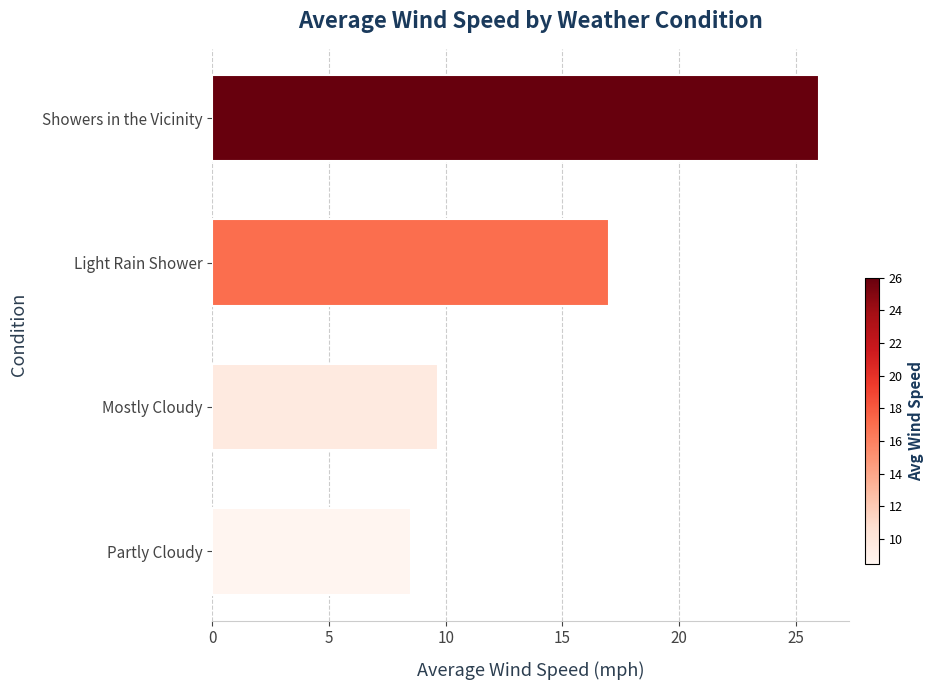

Which label corresponds to the largest value in the chart?

Showers in the Vicinity